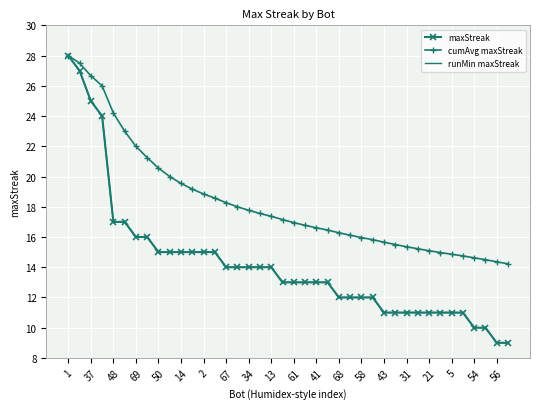

Is this an area chart (filled region under the line)?

No